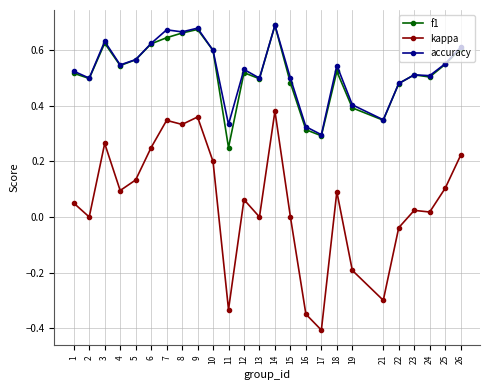

Which series has the widest spread of values?

kappa